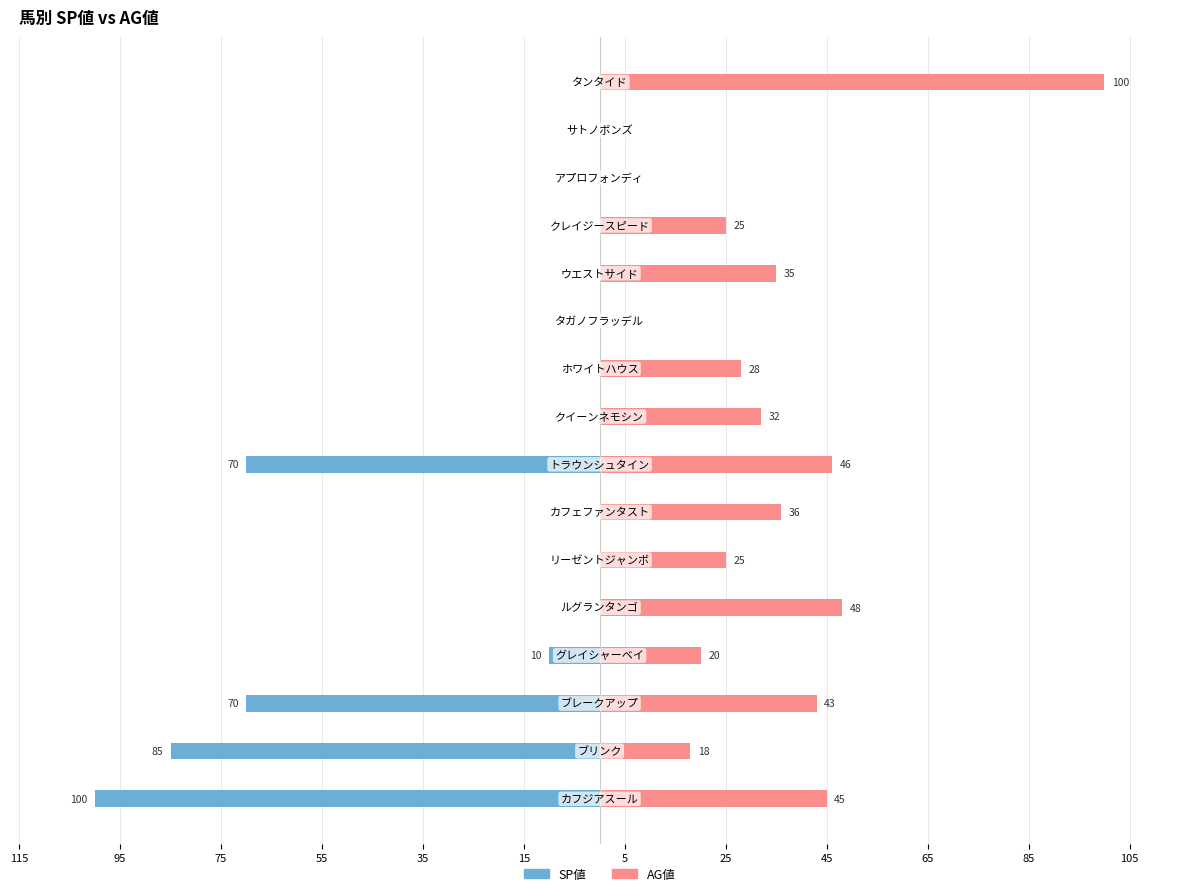

What is the difference between the maximum and minimum values in the SP値 series?

100